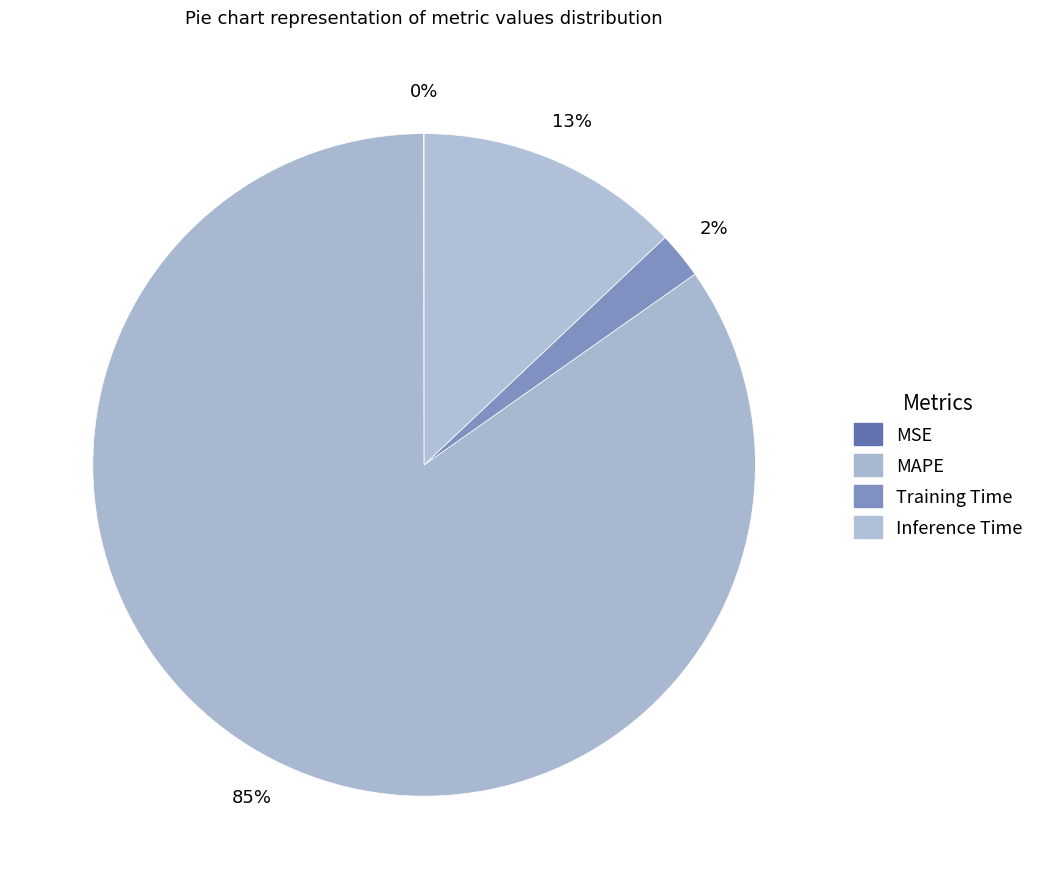

How many slices are in this pie chart?

4